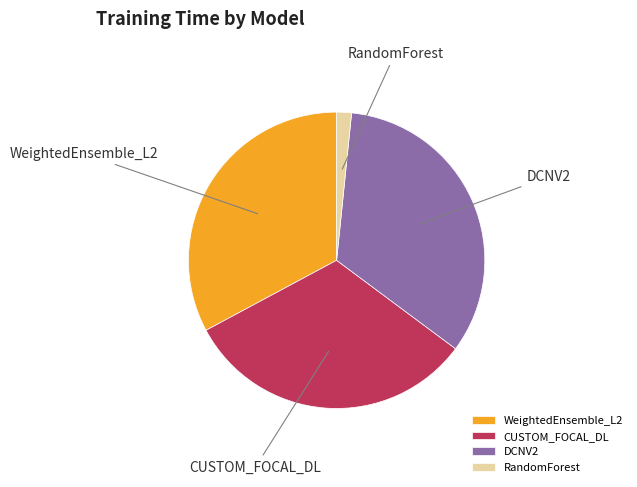

Does any single category account for the majority?

No